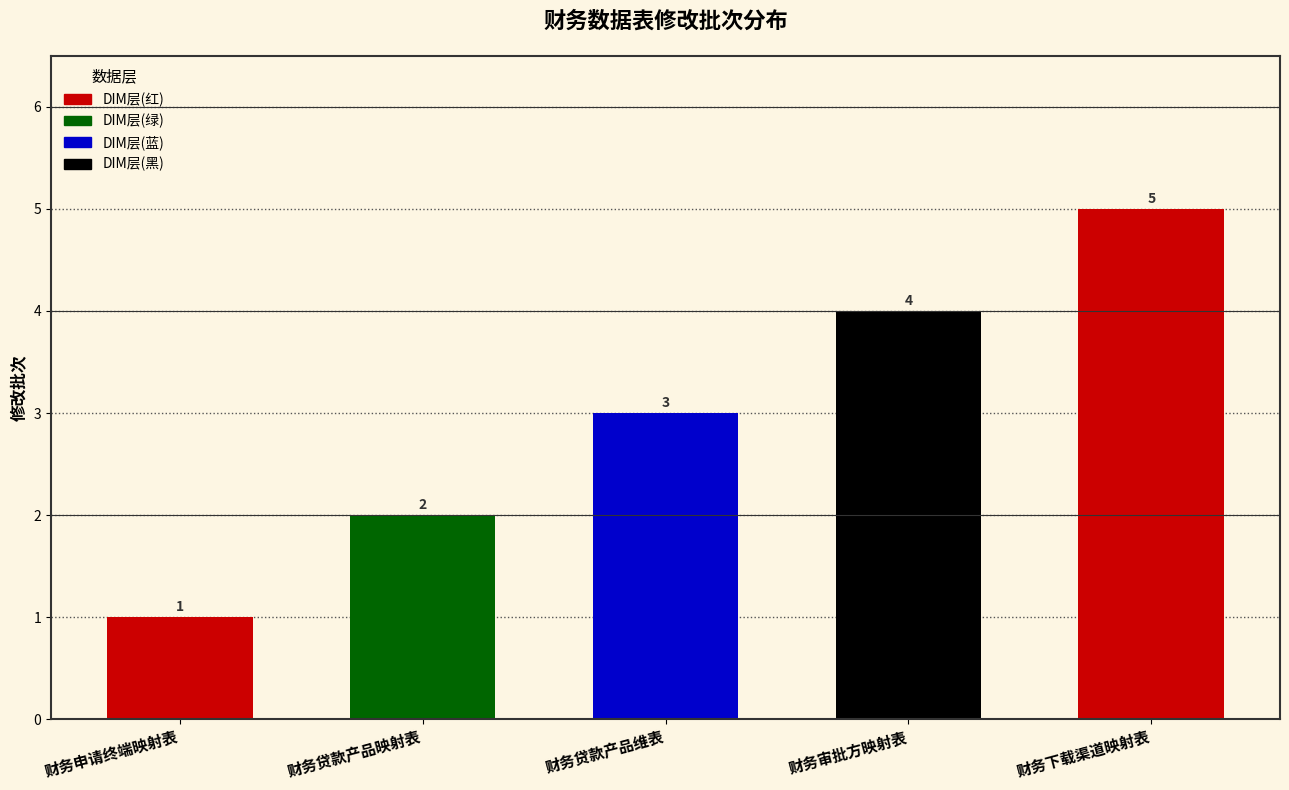

What is the sum of the values at 财务下载渠道映射表 and 财务贷款产品映射表?

7